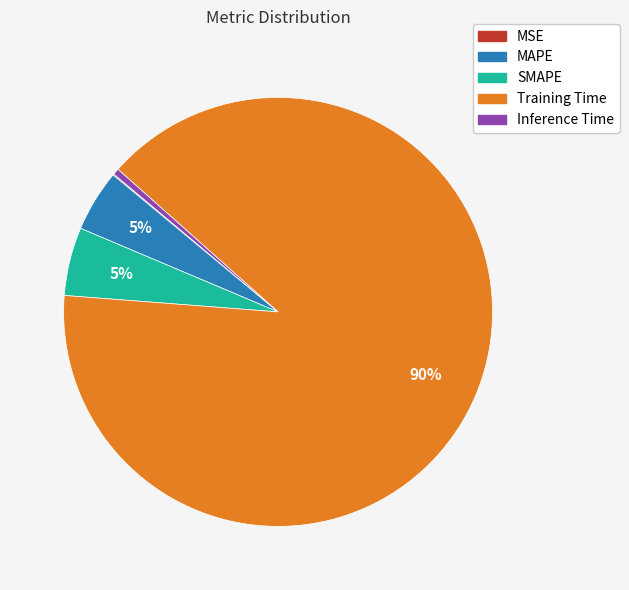

What is the largest slice in the pie chart?

Training Time